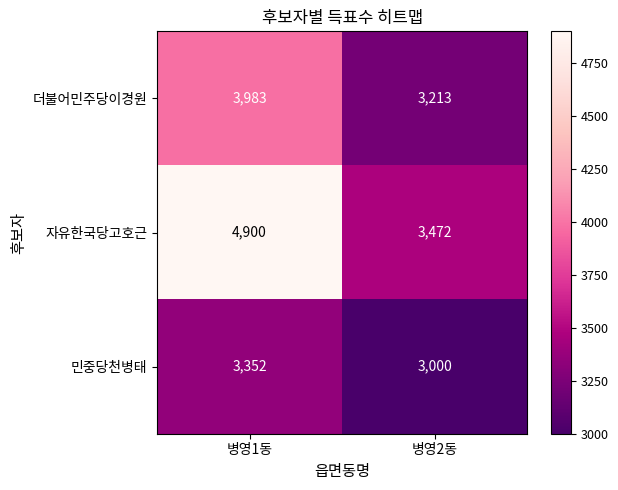

True or false: 자유한국당고호근 has a value of 5711 at 병영2동.

False